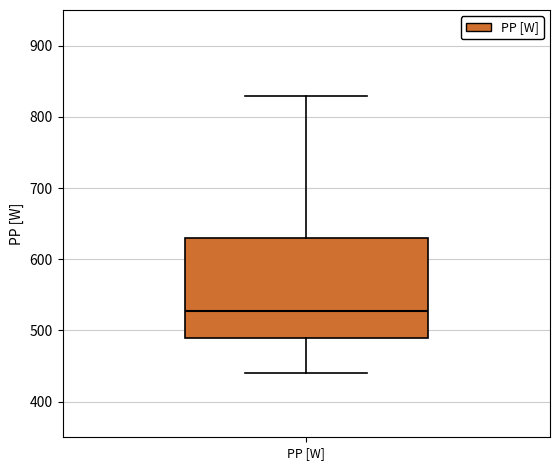

Transcribe this box plot: give where the median line is, the range the box spans, and where the two whiskers end, as read against the y-axis. The values are not printed on the chart, so give them approximately, as read against the axis.

median 530, box 490 to 630, whiskers 440 to 830